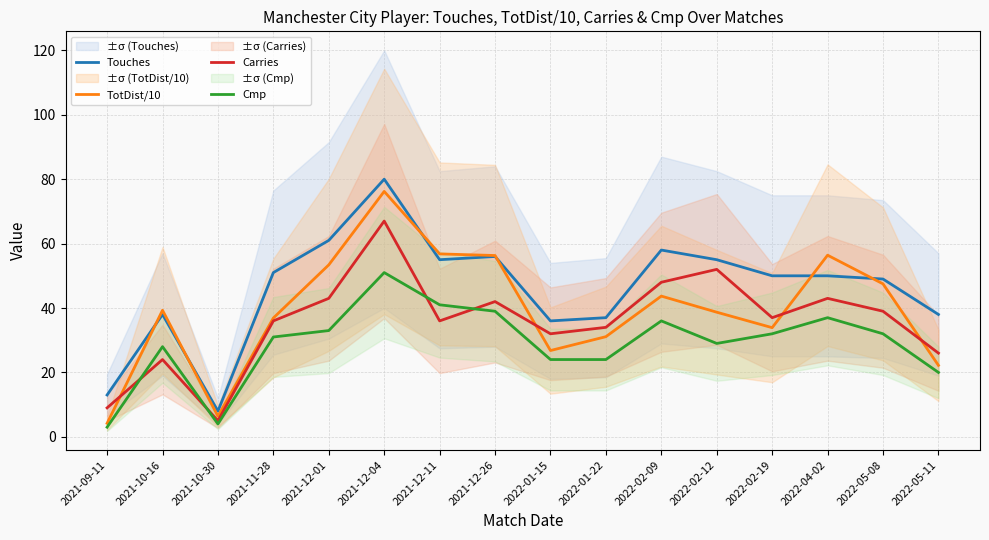

What is the sum of the Touches values at 2021-10-16 and 2022-05-08?

87.0